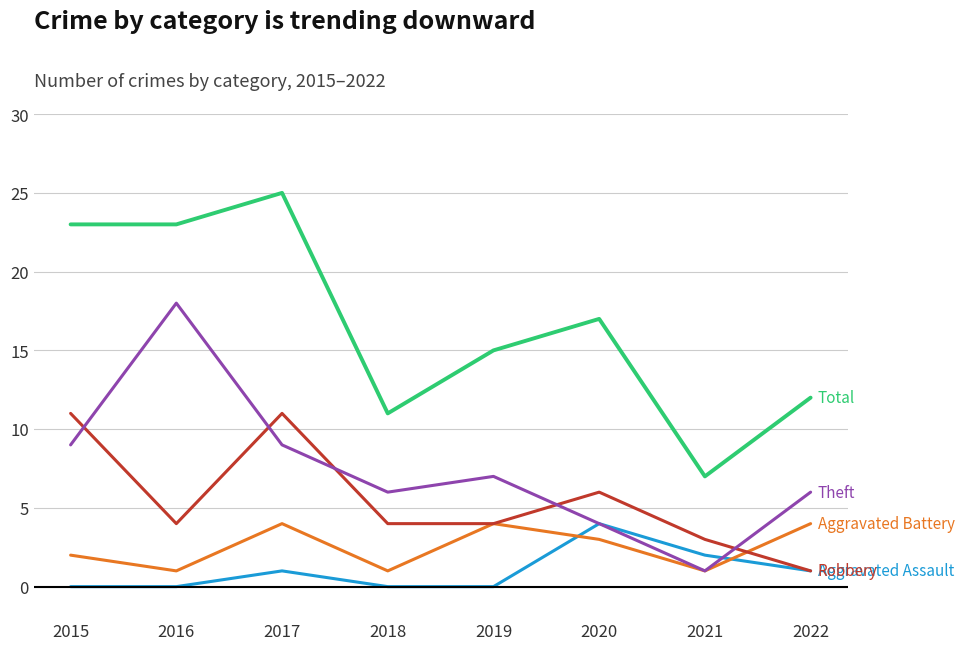

At which category is the sum across all series the highest?

2017